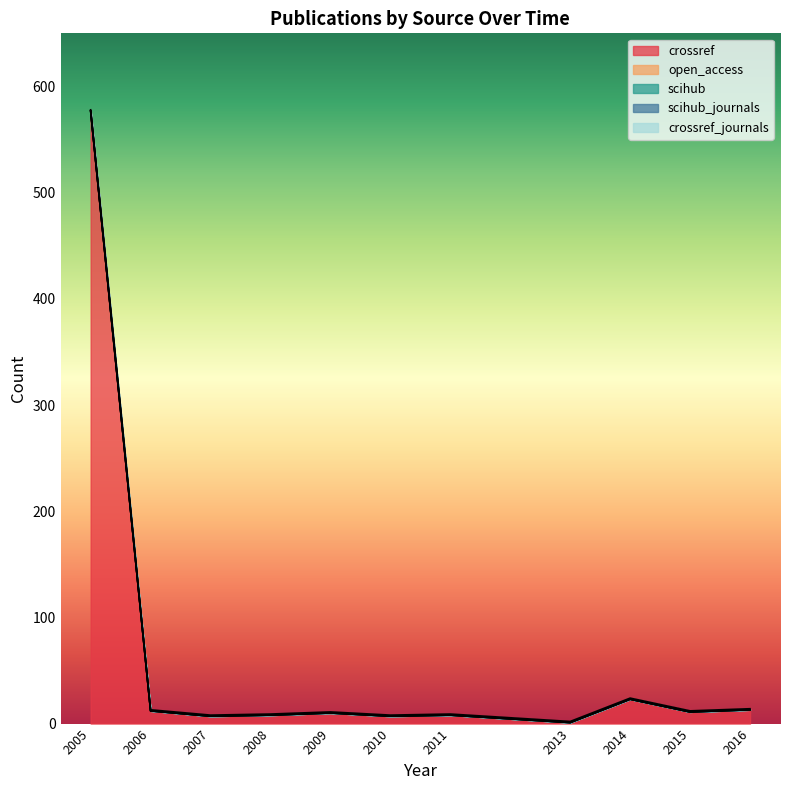

Reading left to right, list all the values displayed in this chart.

crossref: 2005=577	2006=12	2007=7	2008=8	2009=10	2010=7	2011=8	2013=1	2014=23	2015=11	2016=13
open_access: 2005=0	2006=0	2007=0	2008=0	2009=0	2010=0	2011=0	2013=0	2014=0	2015=0	2016=0
scihub: 2005=0	2006=0	2007=0	2008=0	2009=0	2010=0	2011=0	2013=0	2014=0	2015=0	2016=0
scihub_journals: 2005=0	2006=0	2007=0	2008=0	2009=0	2010=0	2011=0	2013=0	2014=0	2015=0	2016=0
crossref_journals: 2005=1	2006=1	2007=1	2008=1	2009=1	2010=1	2011=1	2013=1	2014=1	2015=1	2016=1